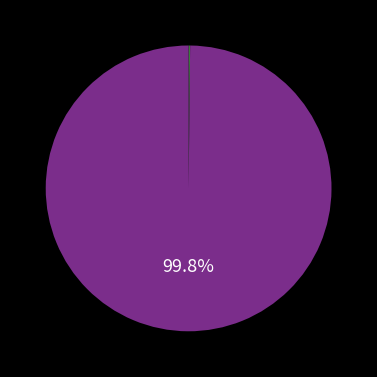

Does any single category account for the majority?

Yes